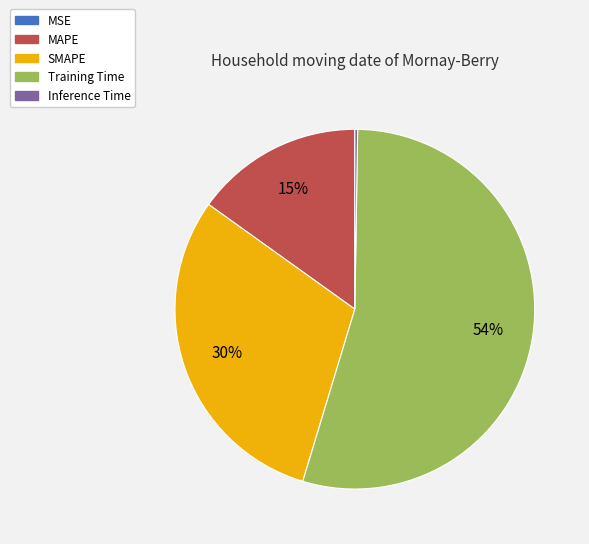

What percentage is the MAPE slice, to the nearest percent?

15%